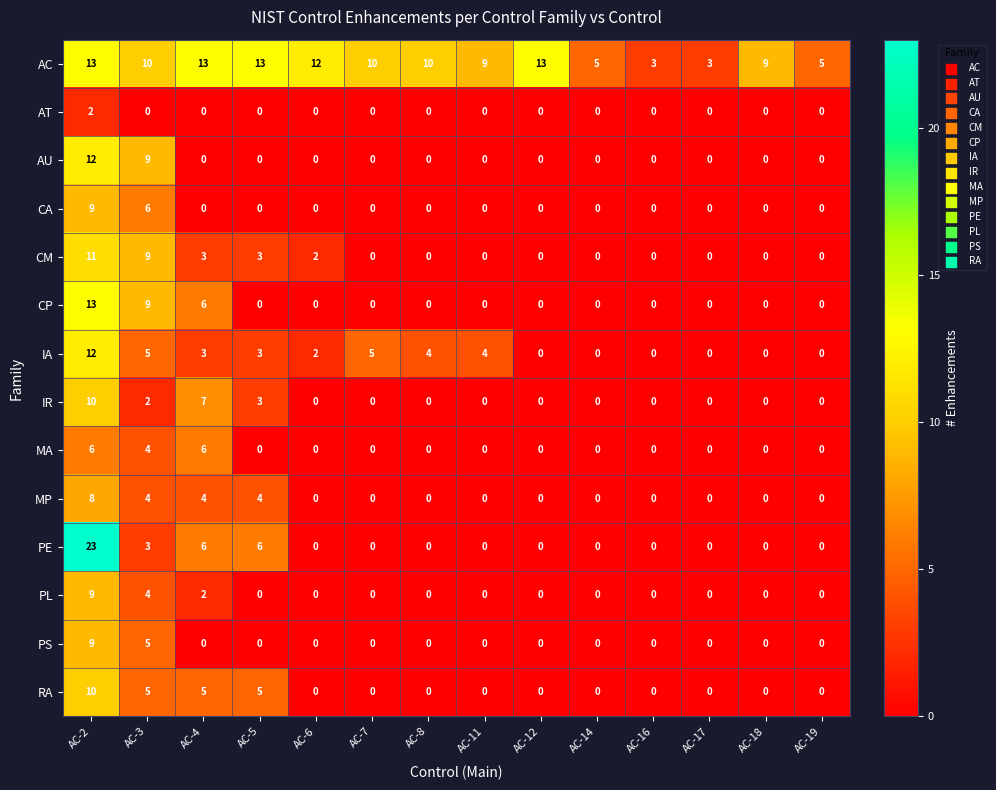

How many PS values are between 0 and 1?

12